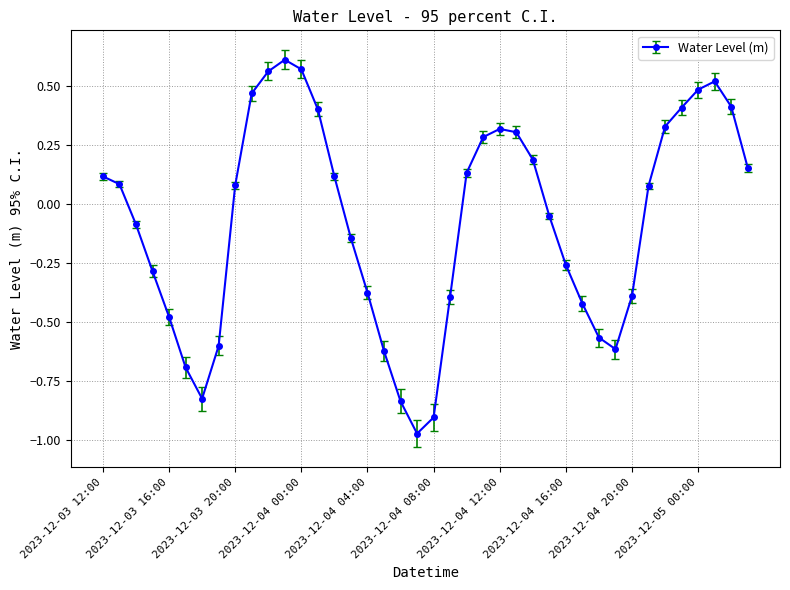

What is the difference between the maximum and second lowest values?

1.5